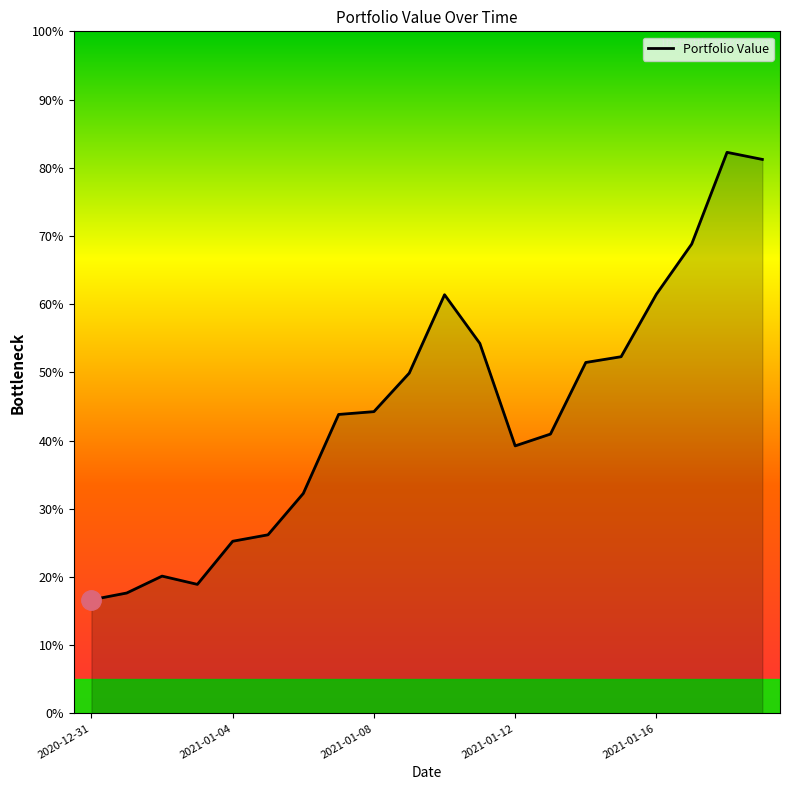

Is this an area chart (filled region under the line)?

Yes